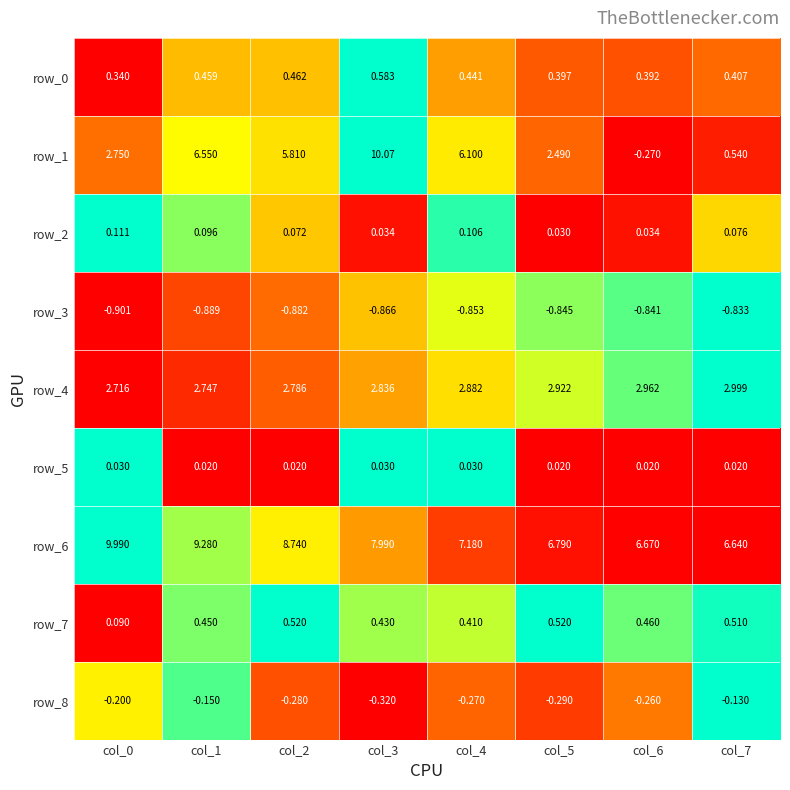

What is the sum of the row_3 values at col_1 and col_5?

-1.7